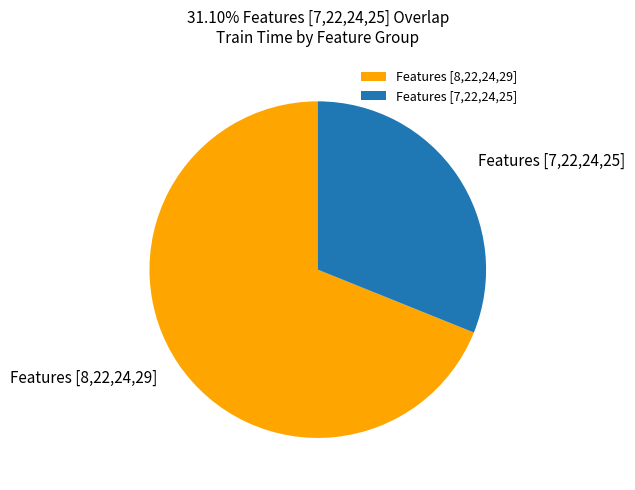

How many slices are in this pie chart?

2